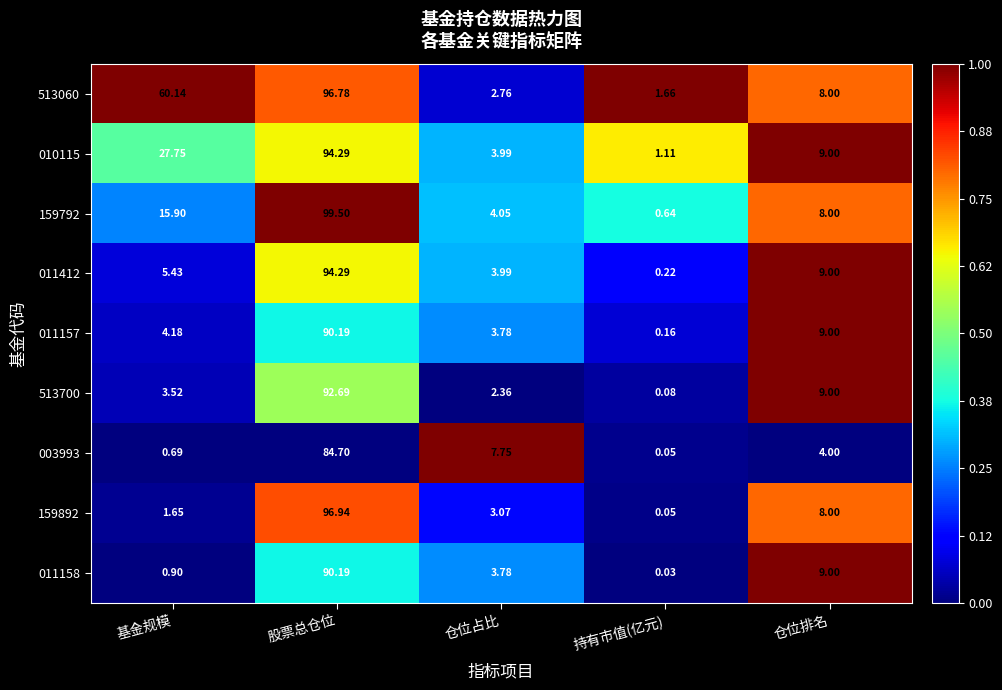

Which series changed the most between 股票总仓位 and 仓位排名?

159792